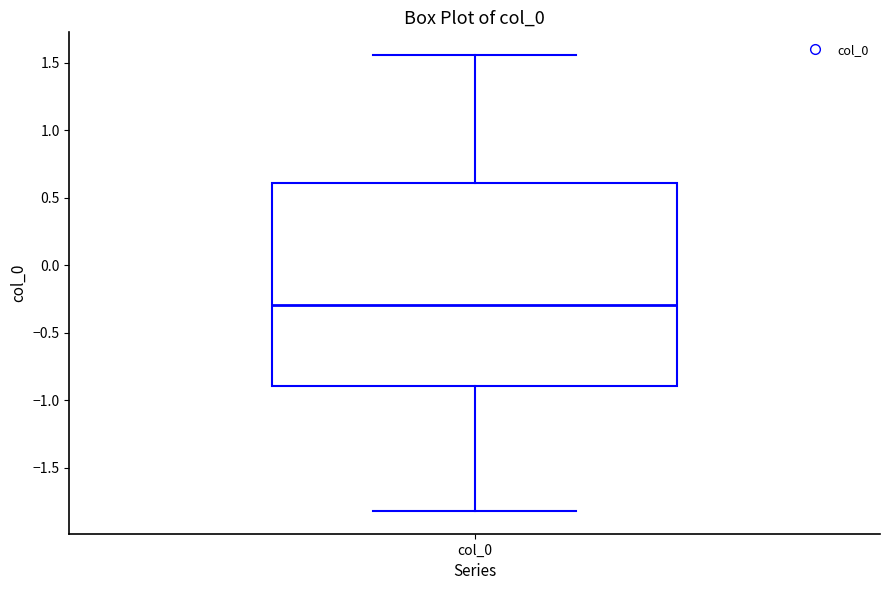

Transcribe this box plot: give where the median line is, the range the box spans, and where the two whiskers end, as read against the y-axis. The values are not printed on the chart, so give them approximately, as read against the axis.

median -0.30, box -0.90 to 0.60, whiskers -1.80 to 1.55